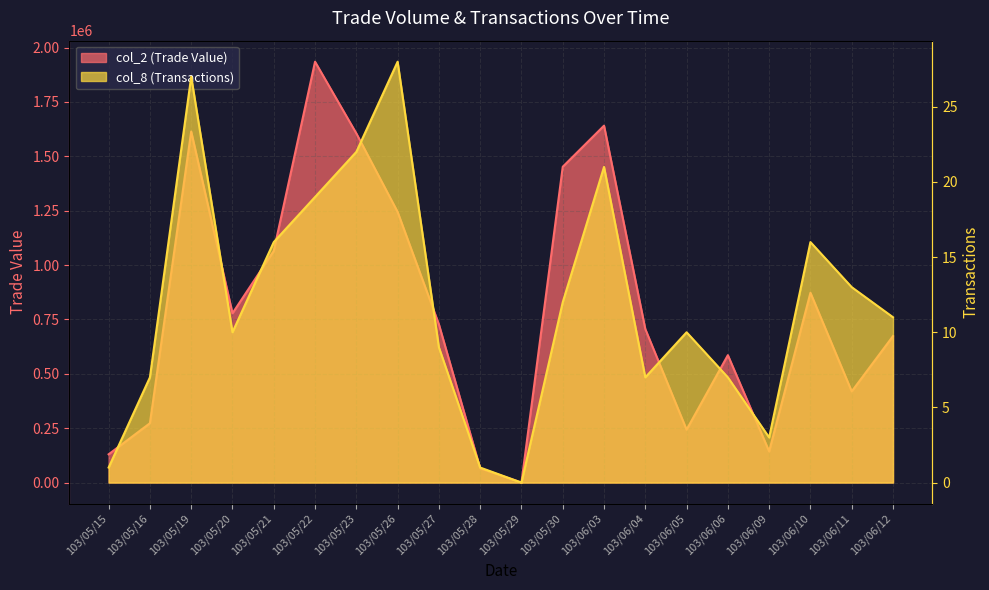

Between 103/06/05 and 103/05/15, which is larger?

103/06/05